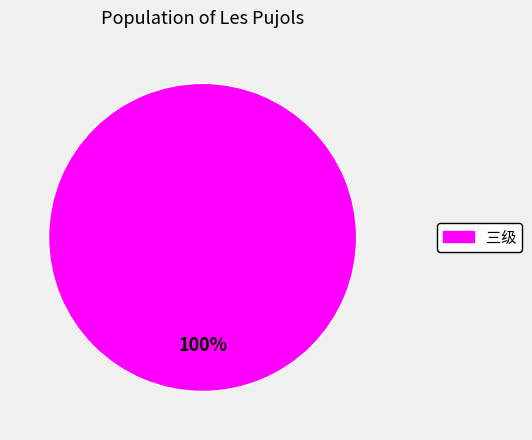

Is it true that 三级 is 100% of the pie?

True